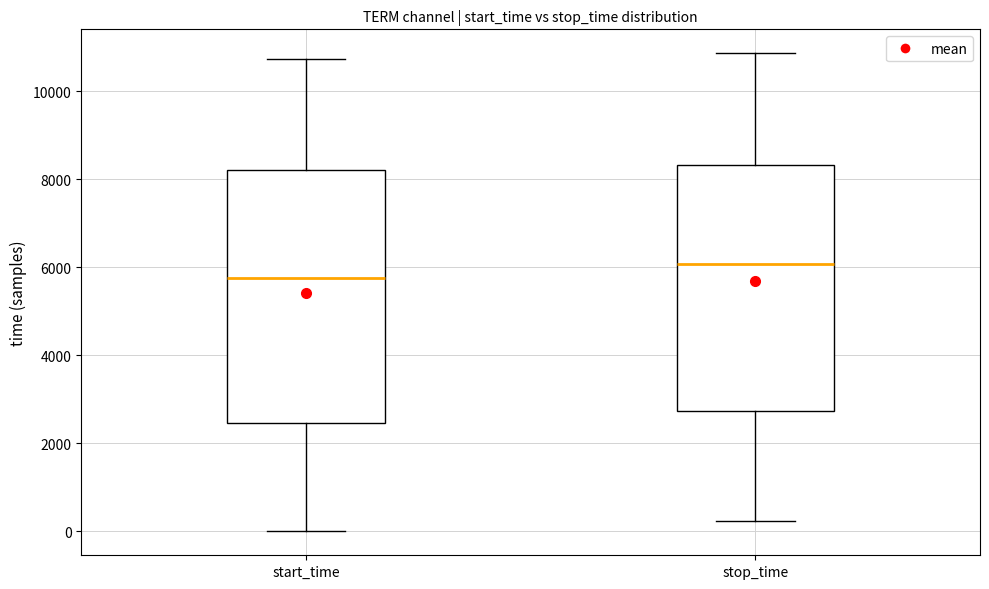

Reading left to right, read every box against the y-axis: the position of its median line, the range the box covers, and the ends of its whiskers. The values are not printed on the chart, so give them approximately, as read against the axis.

start_time: median 5800, box 2400 to 8200, whiskers 0 to 10800
stop_time: median 6000, box 2800 to 8400, whiskers 200 to 10800